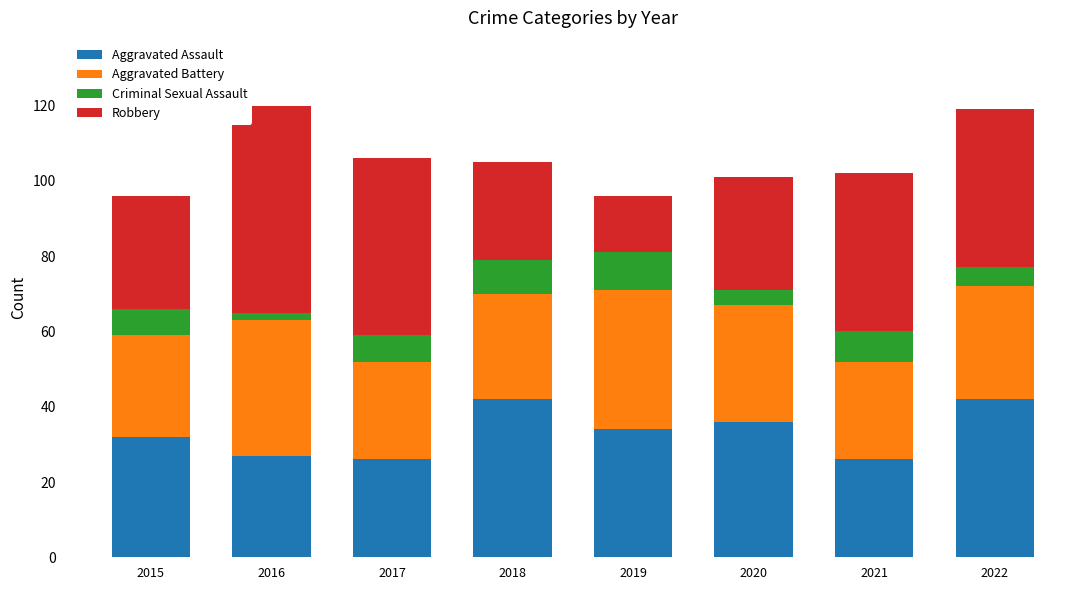

True or false: Aggravated Assault has a value of 66 at 2018.

False